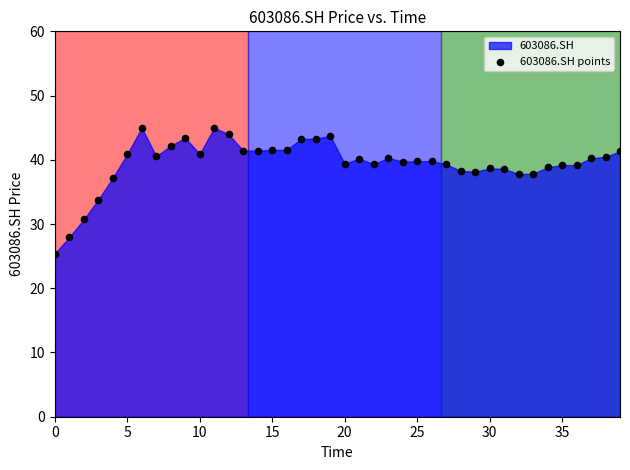

What Y value in the scatter plot is closest to 35?

33.8